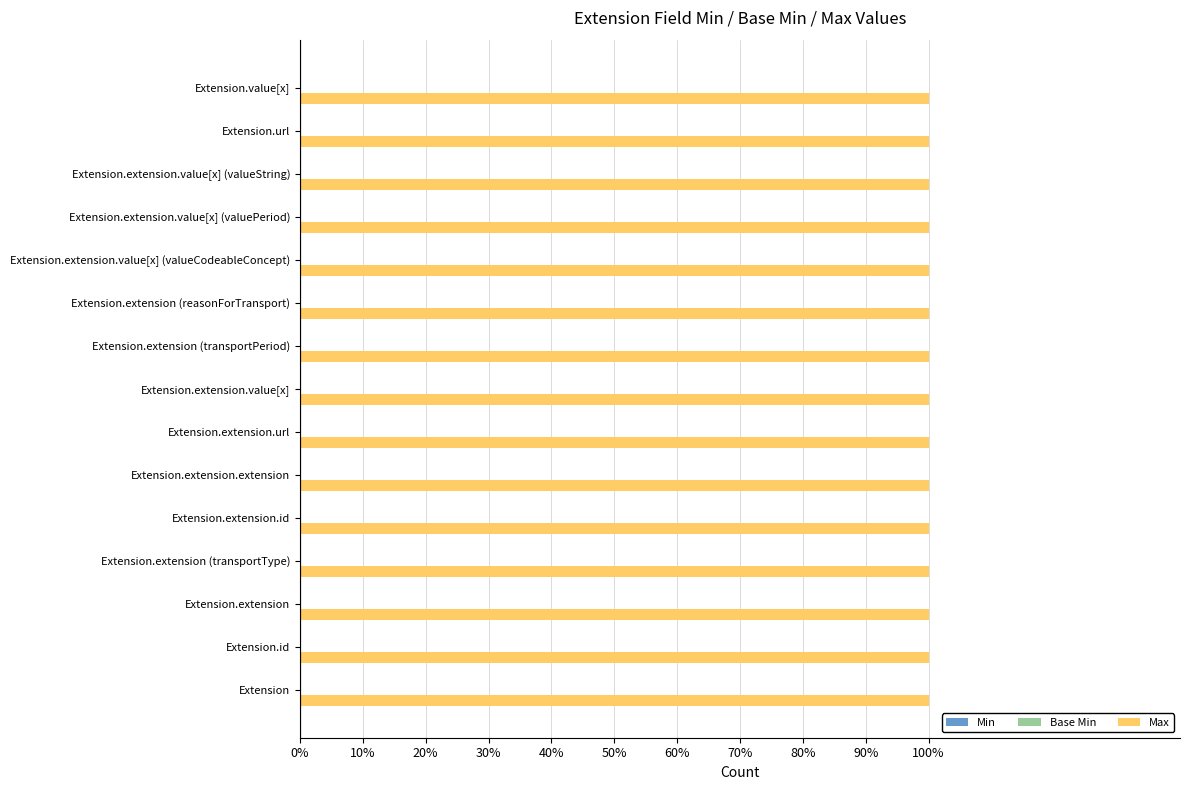

Which series has the widest spread of values?

Min